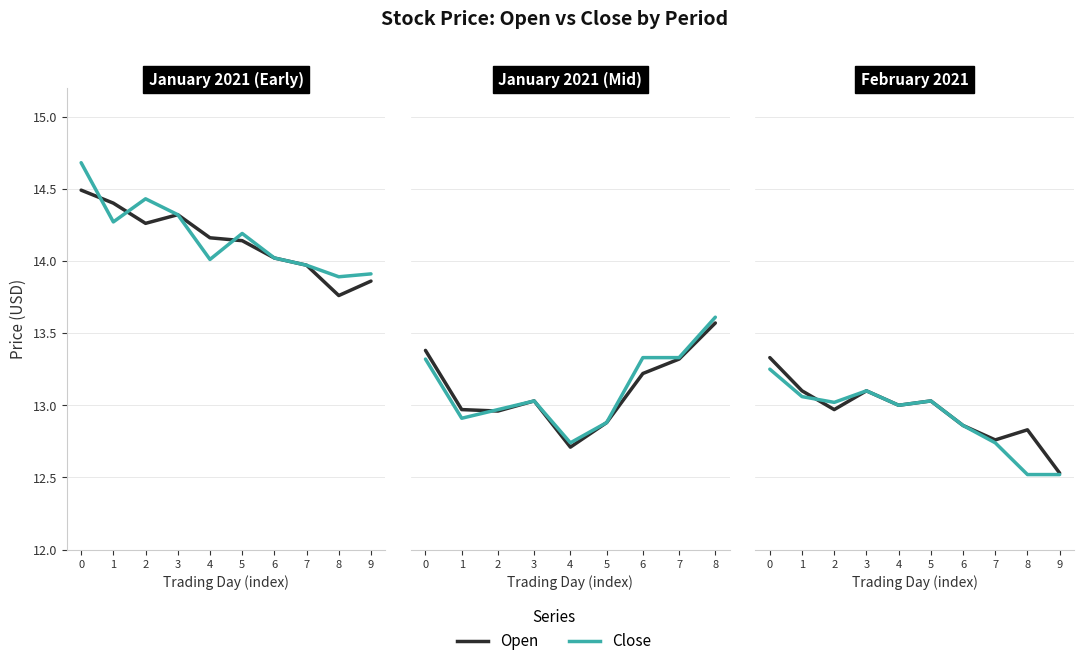

What are all the series names shown in the legend?

Open, Close